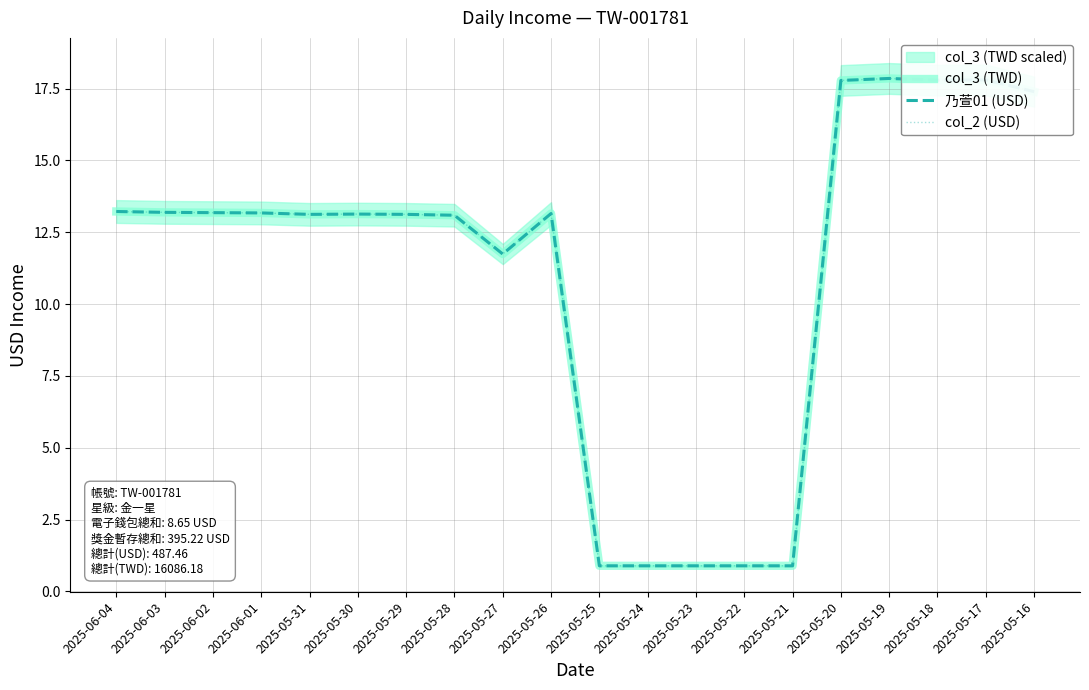

What is the average value of the 乃萱01 (USD) series?

11.2